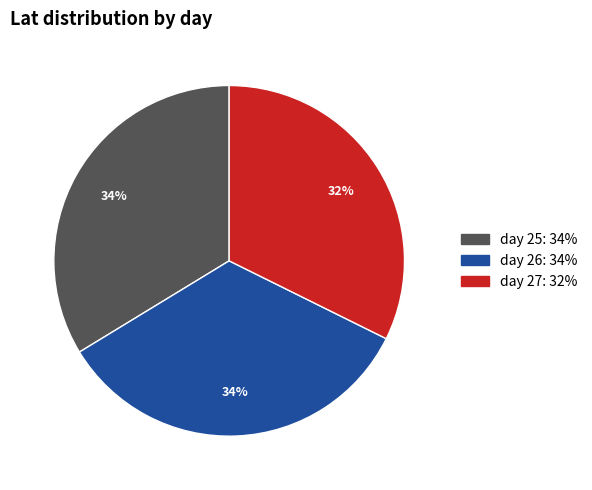

Is there any slice that represents more than half of the pie?

No